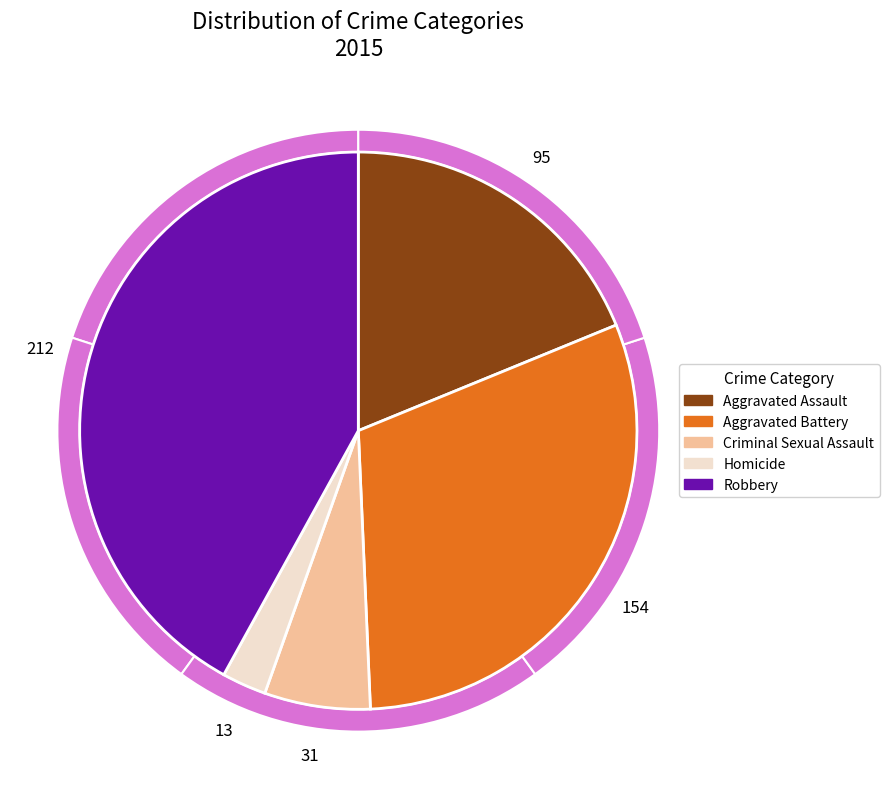

Is it true that Homicide is 1% of the pie?

False